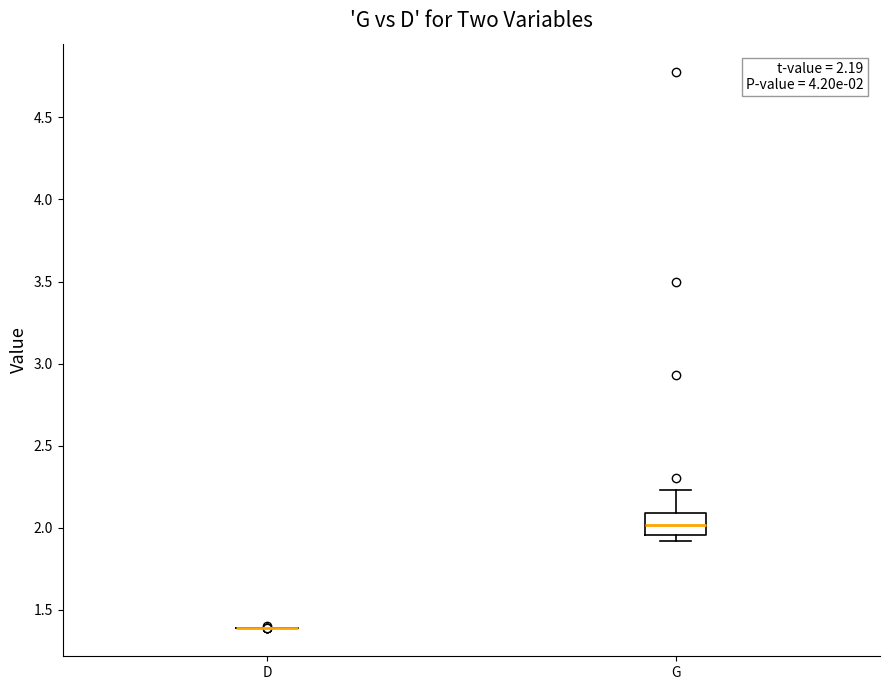

Which box is the tallest, from its lower edge to its upper edge?

G